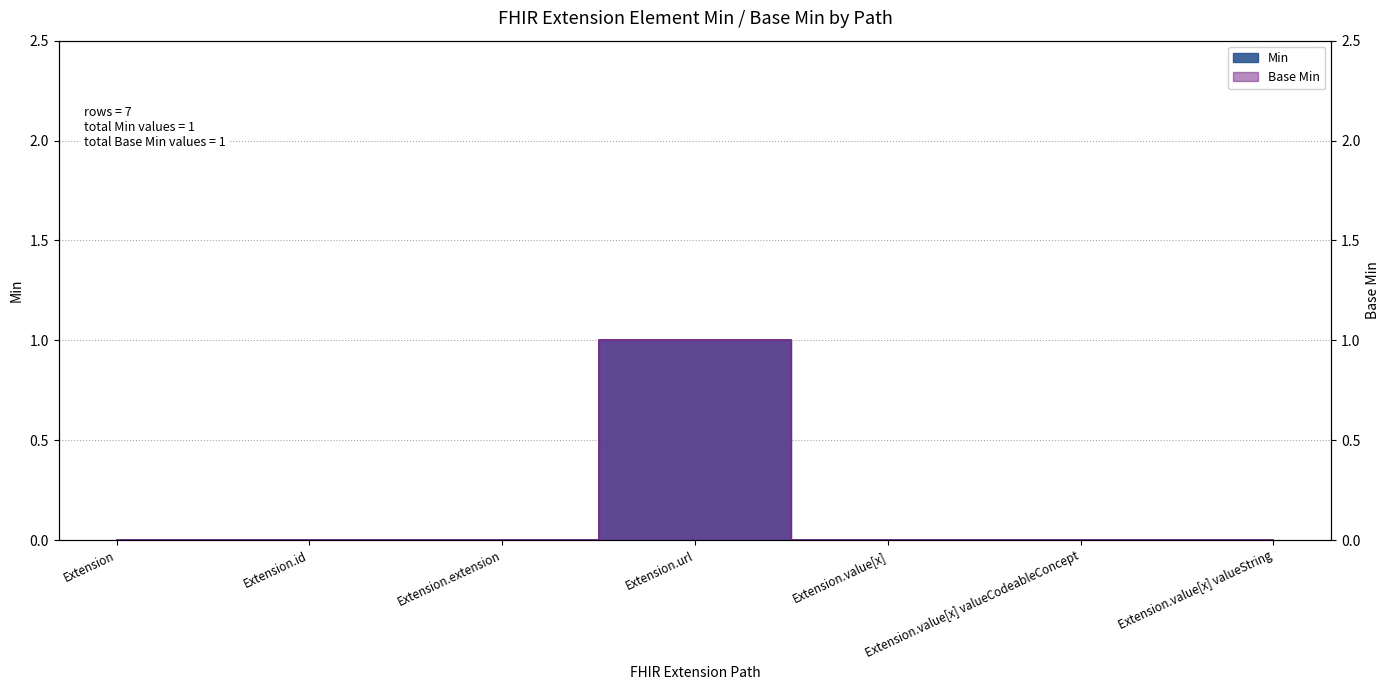

How many data points in Min are above 0?

1